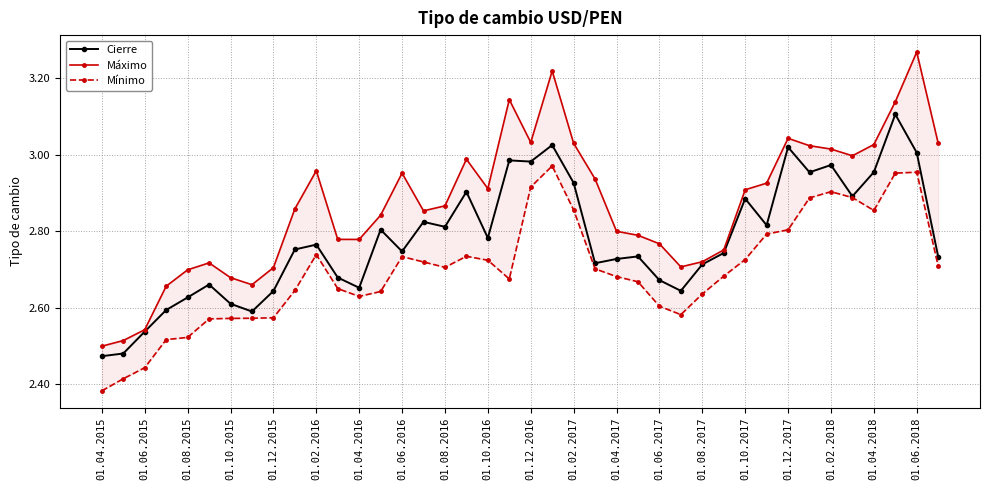

The Cierre series shows 1.9 at 01.10.2017. True or false?

False